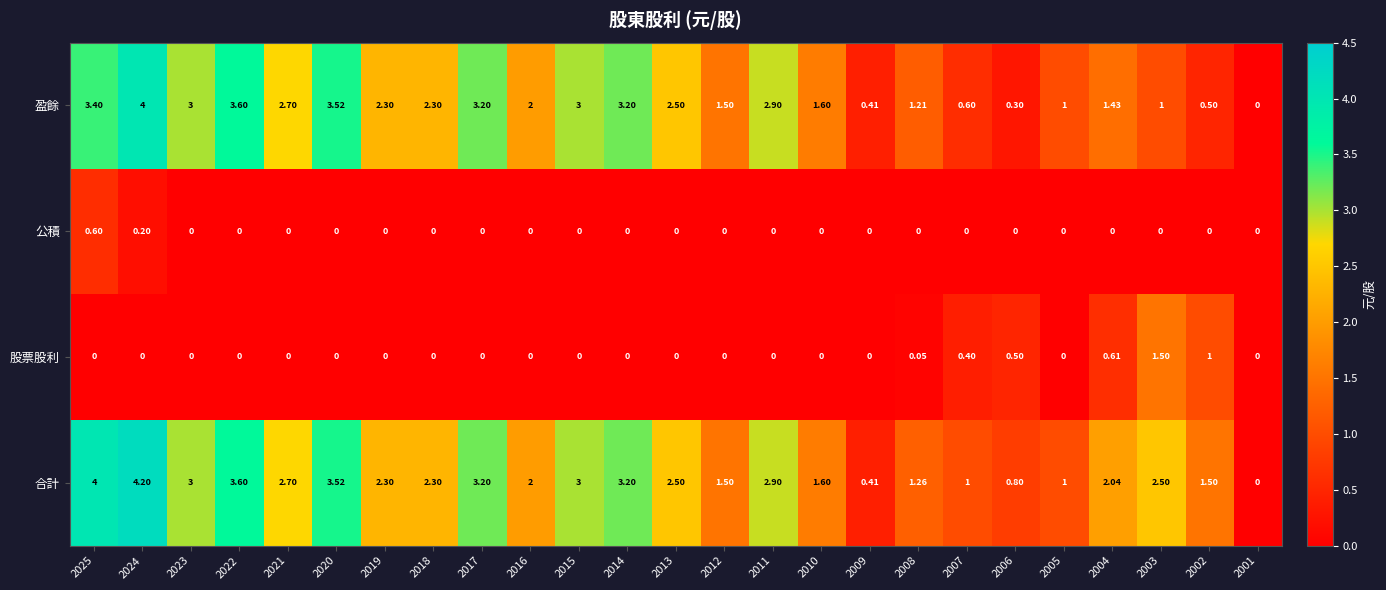

Which series has the largest total across all categories?

合計